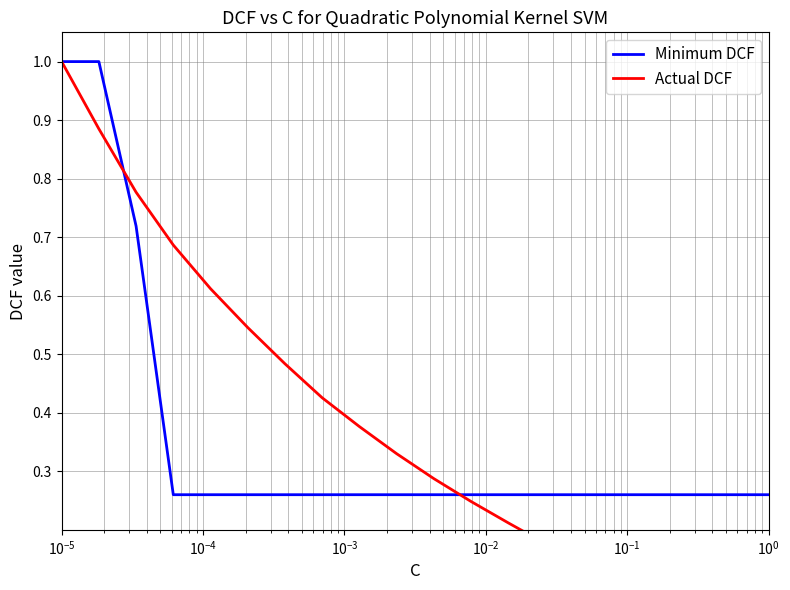

What are all the series names shown in the legend?

Minimum DCF, Actual DCF